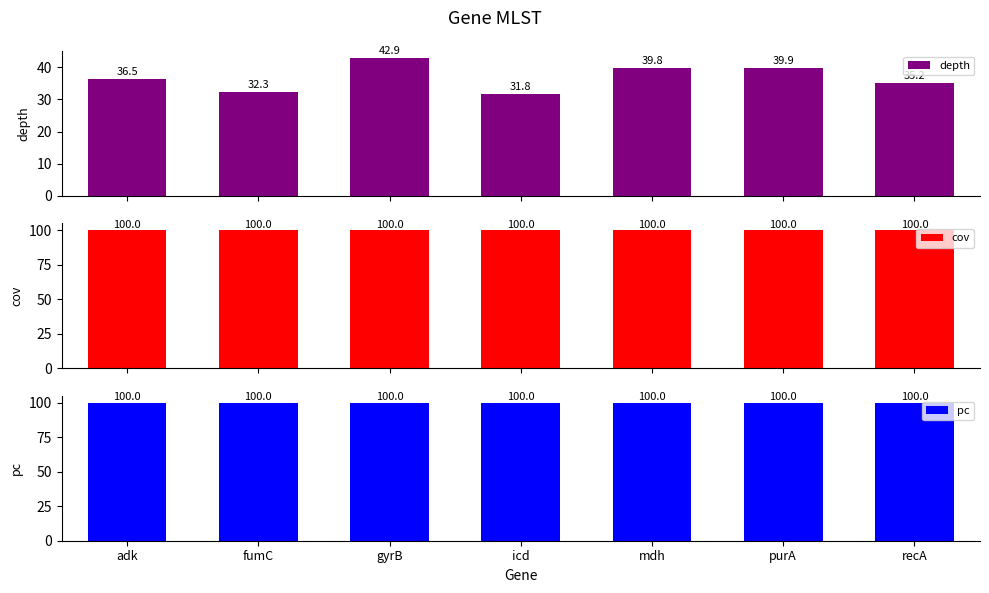

Between adk and fumC, which is larger?

adk